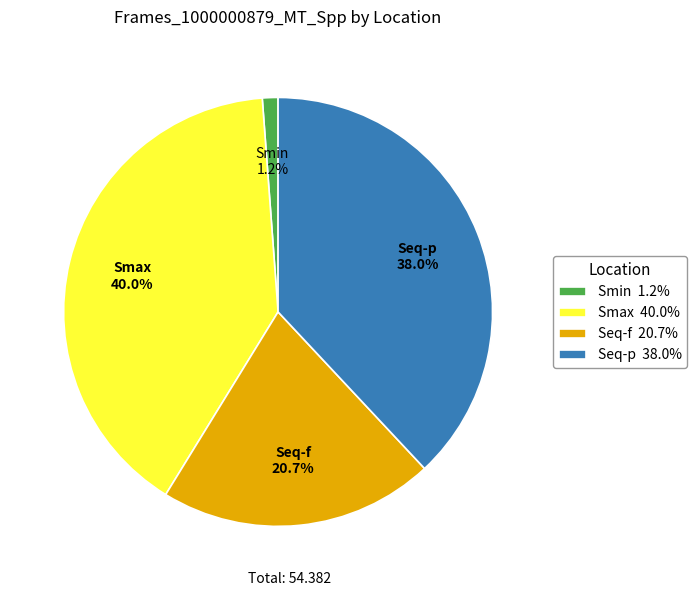

Does Smax account for over 50% of the chart?

No